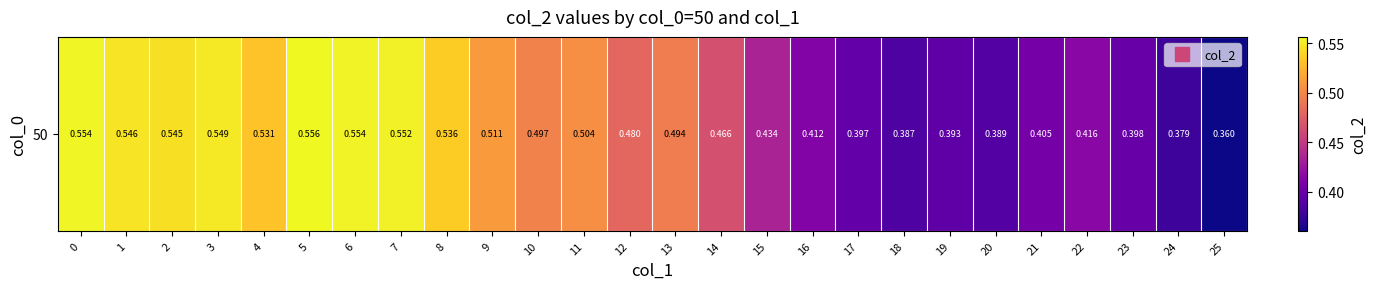

What is the difference between the second highest and minimum values?

0.2